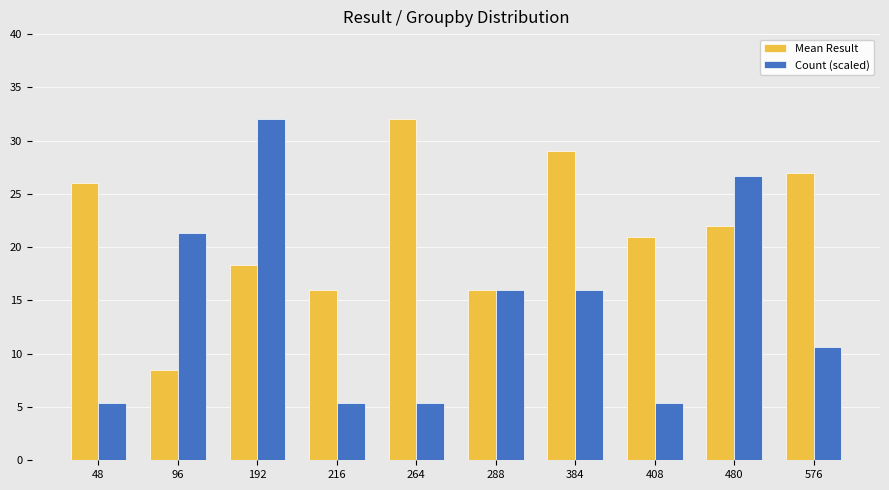

At which label does Count (scaled) reach its peak?

192